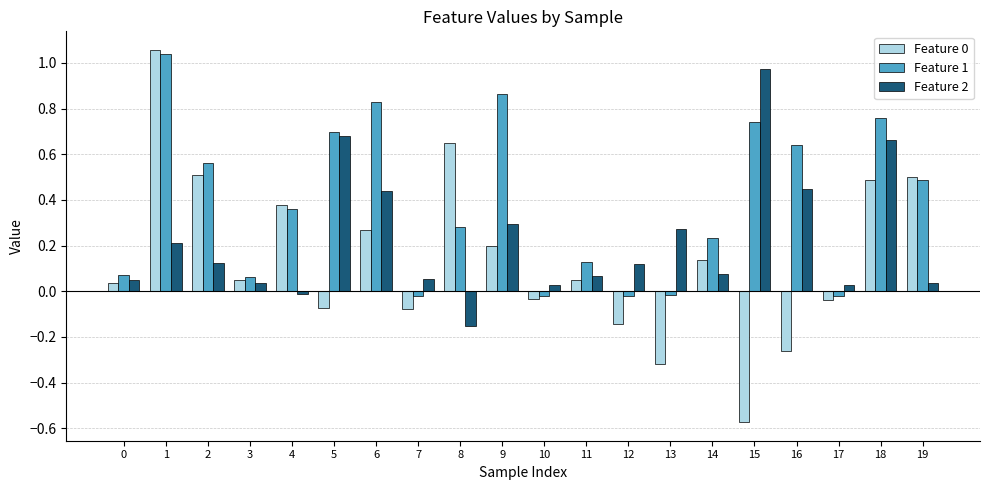

Which series has the largest total across all categories?

Feature 1